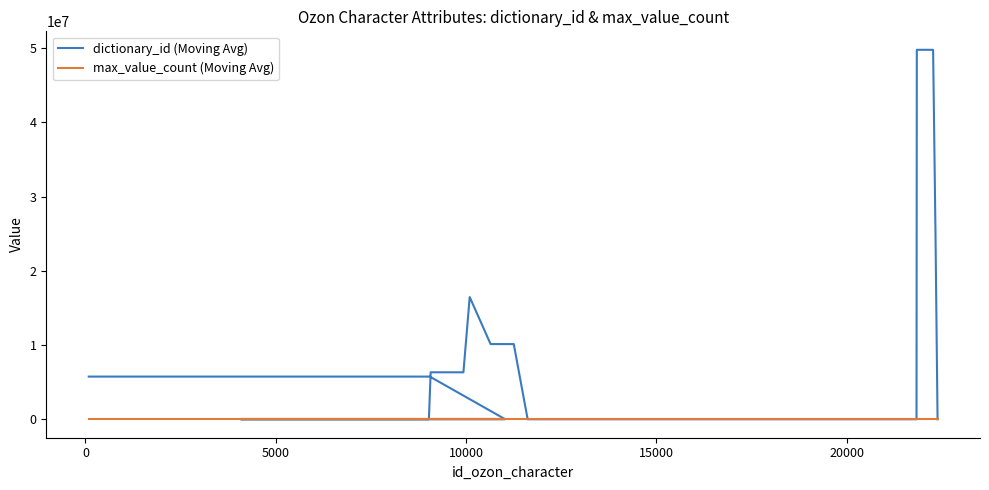

How many max_value_count (Moving Avg) values are between 0 and 1?

37